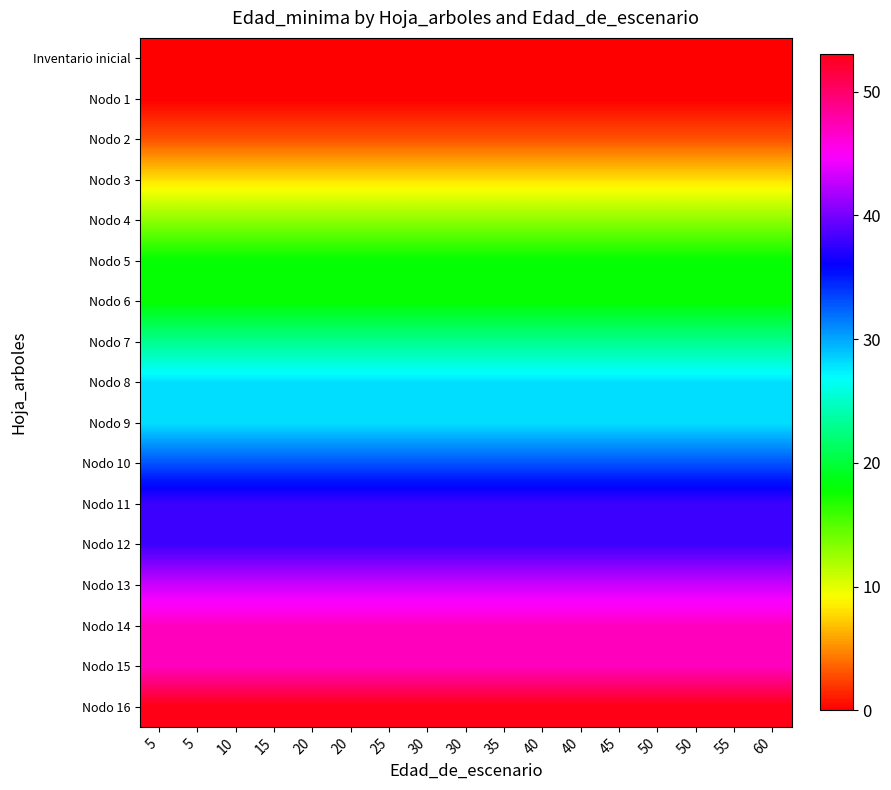

Which series has the largest range (max minus min)?

Inventario inicial